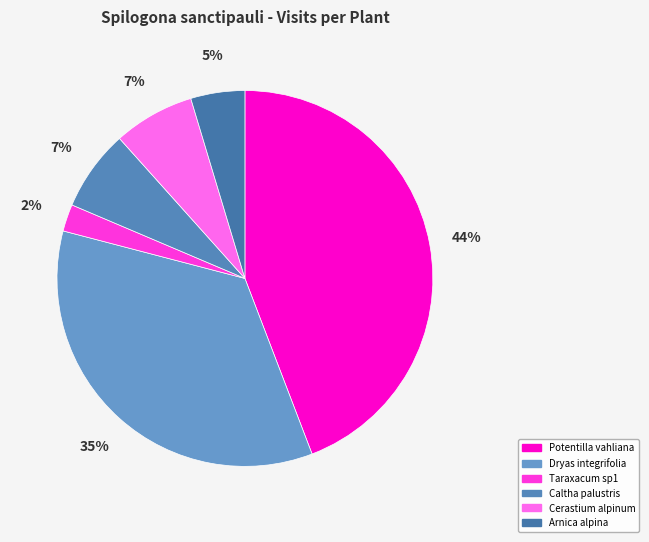

Count the number of slices in the pie.

6